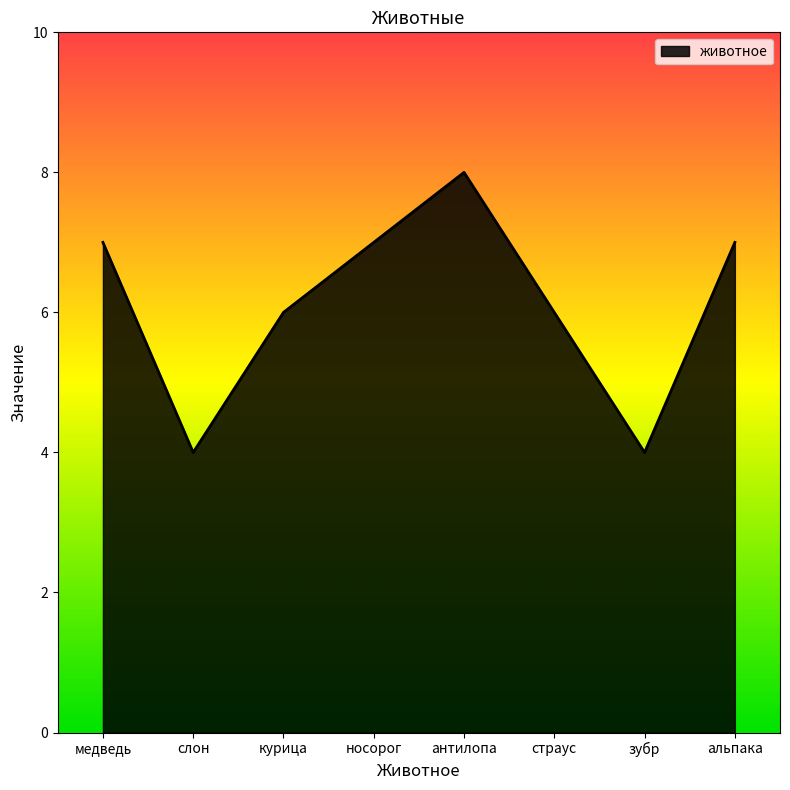

What is the greatest value displayed?

8